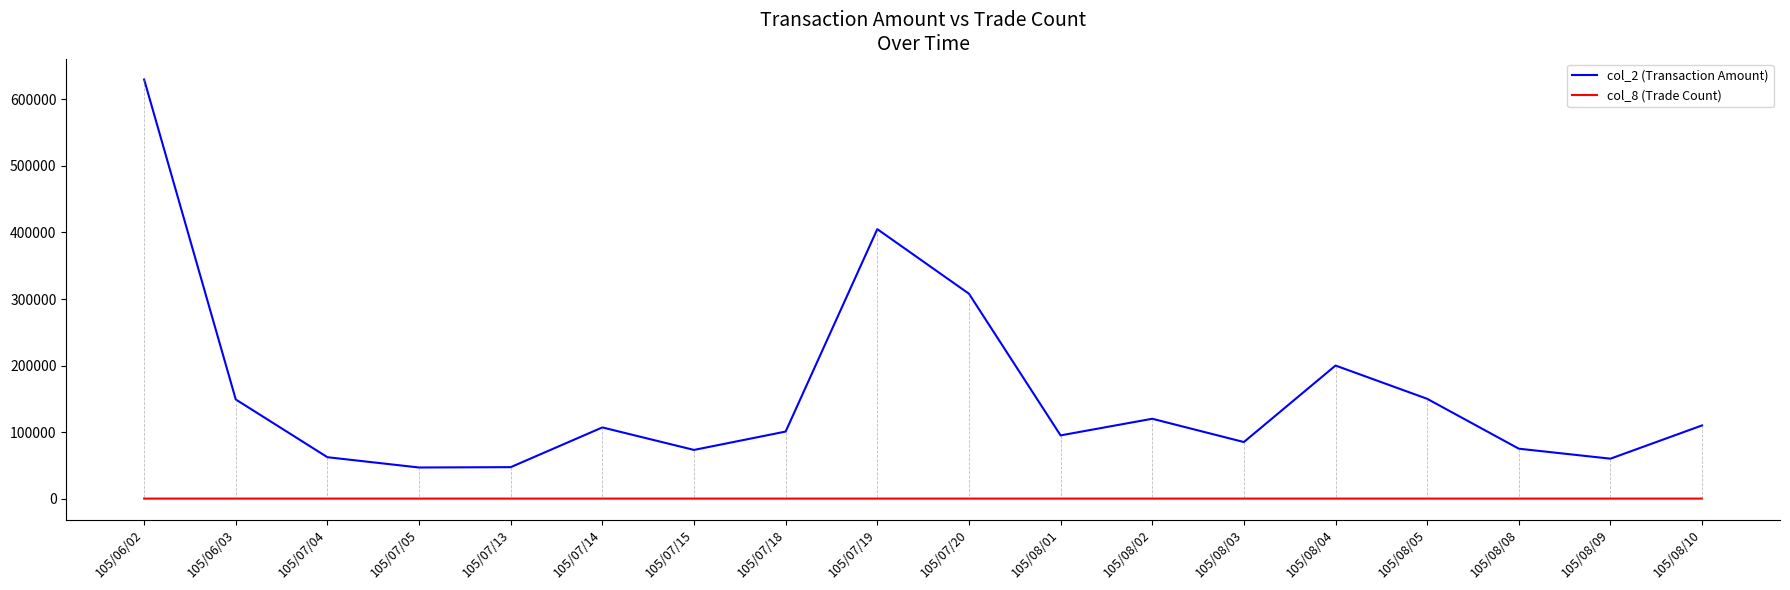

True or false: col_8 (Trade Count) has a value of 1 at 105/07/18.

True